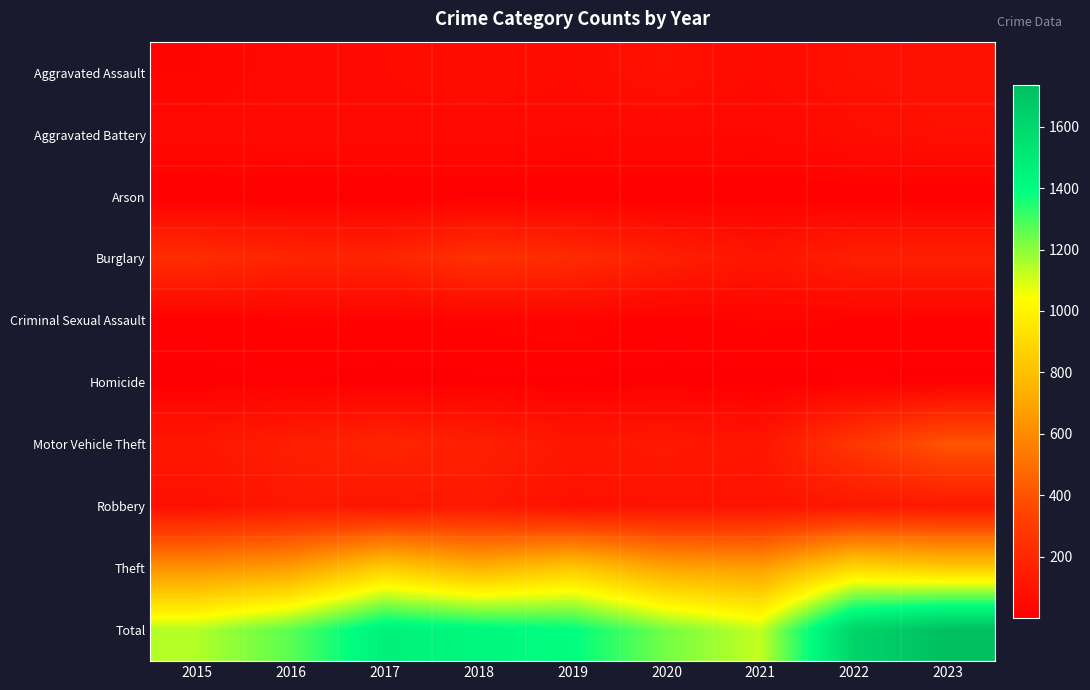

List the series in order of their peak value, highest first.

Total, Theft, Motor Vehicle Theft, Burglary, Robbery, Aggravated Assault, Aggravated Battery, Criminal Sexual Assault, Homicide, Arson